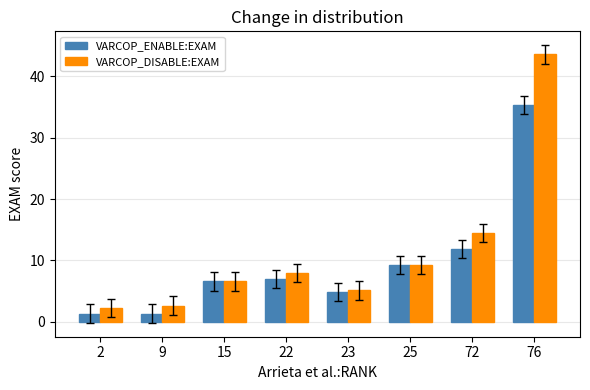

At how many categories does at least one series exceed 15?

1